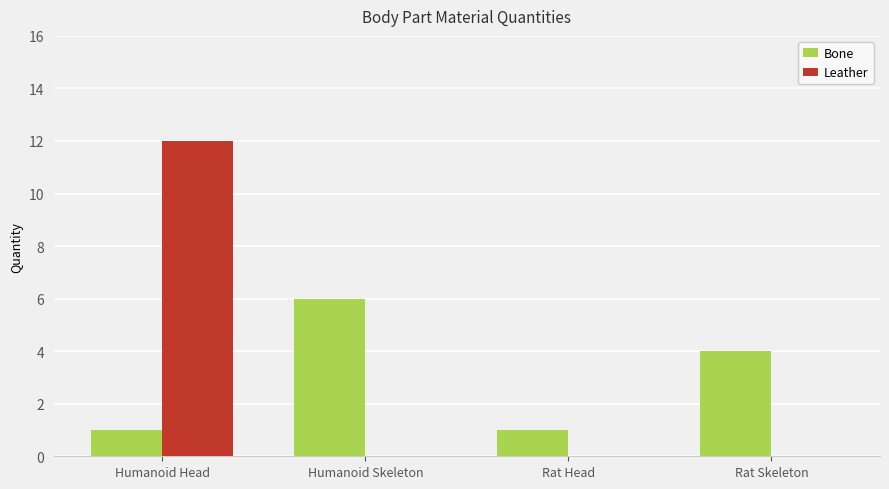

Between Humanoid Skeleton and Rat Head, which series saw the biggest shift?

Bone